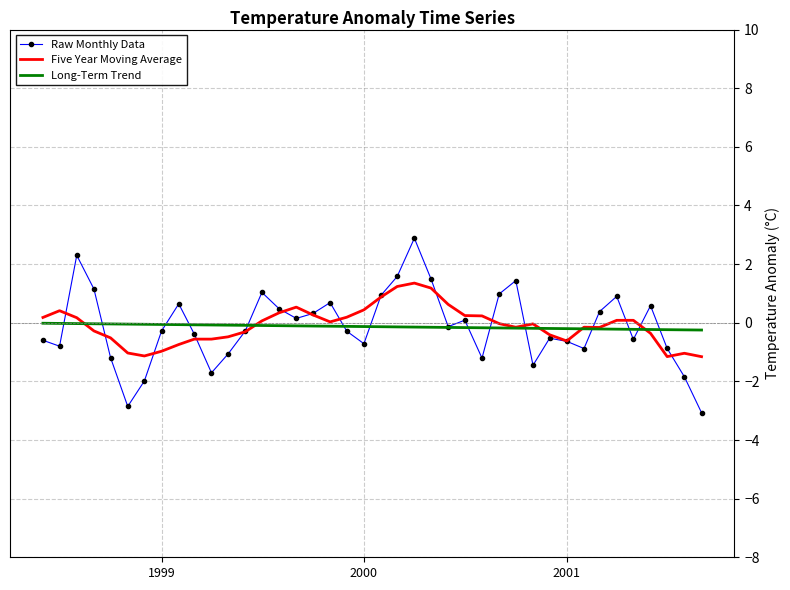

What is the difference between the maximum and minimum values in the Five Year Moving Average series?

2.5